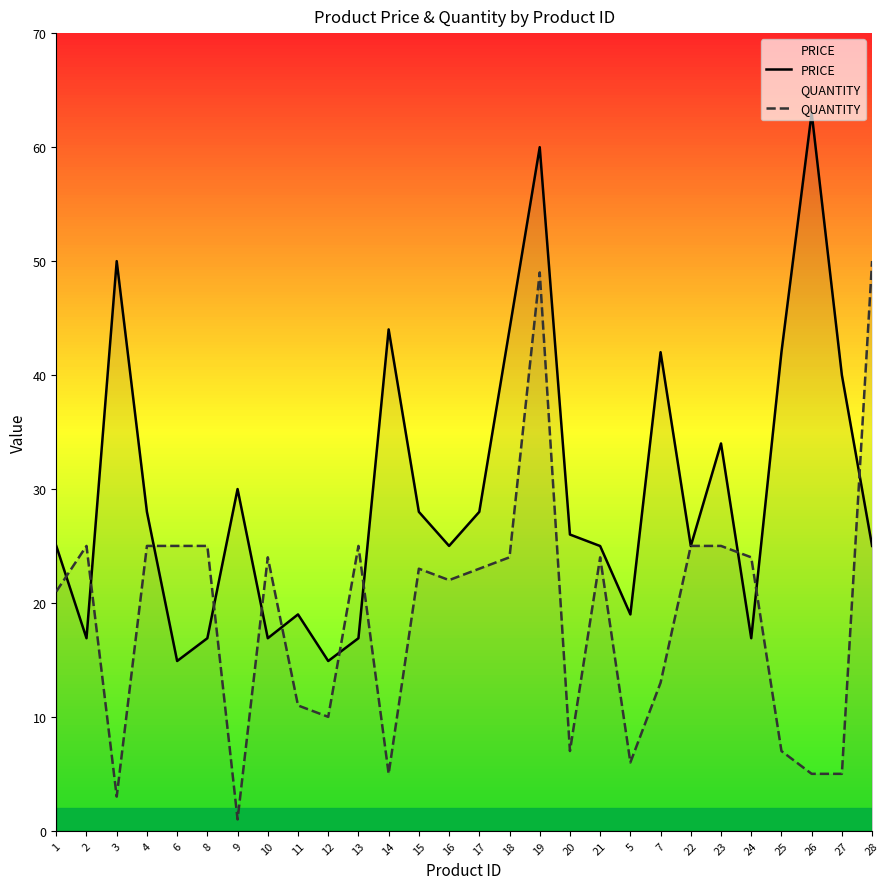

Reading right to left, extract all data points from this chart.

PRICE: 28=25.0	27=40.0	26=63.0	25=42.0	24=16.9	23=34.0	22=25.0	7=42.0	5=19.0	21=25.0	20=26.0	19=60.0	18=44.0	17=28.0	16=25.0	15=28.0	14=44.0	13=16.9	12=14.9	11=19.0	10=16.9	9=30.0	8=16.9	6=14.9	4=28.0	3=50.0	2=16.9	1=25.0
QUANTITY: 28=50.0	27=5.0	26=5.0	25=7.0	24=24.0	23=25.0	22=25.0	7=13.0	5=6.0	21=24.0	20=7.0	19=49.0	18=24.0	17=23.0	16=22.0	15=23.0	14=5.0	13=25.0	12=10.0	11=11.0	10=24.0	9=1.0	8=25.0	6=25.0	4=25.0	3=3.0	2=25.0	1=21.0